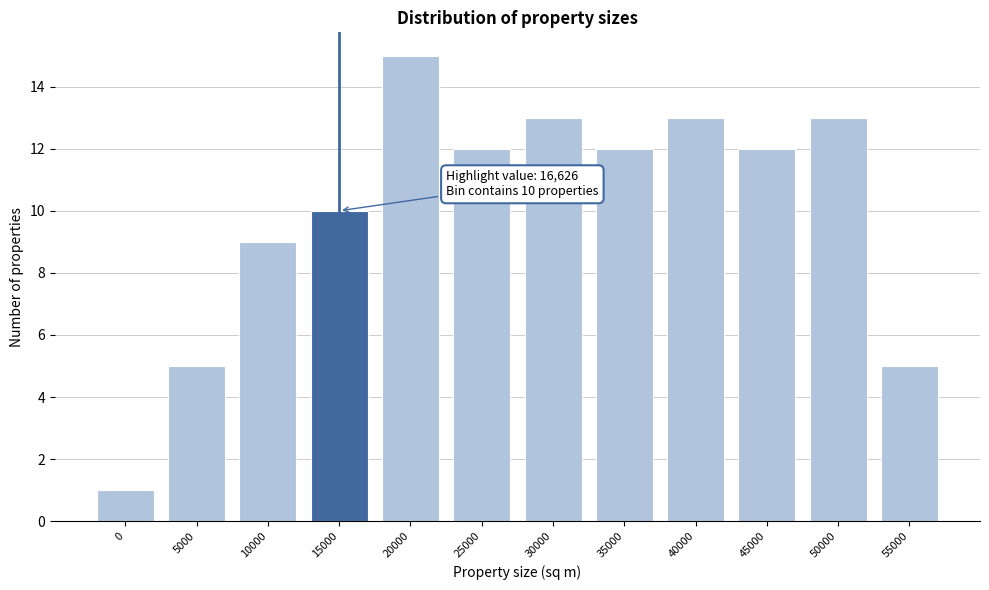

Reading left to right, transcribe all the data shown in this chart.

0=1	5000=5	10000=9	15000=10	20000=15	25000=12	30000=13	35000=12	40000=13	45000=12	50000=13	55000=5